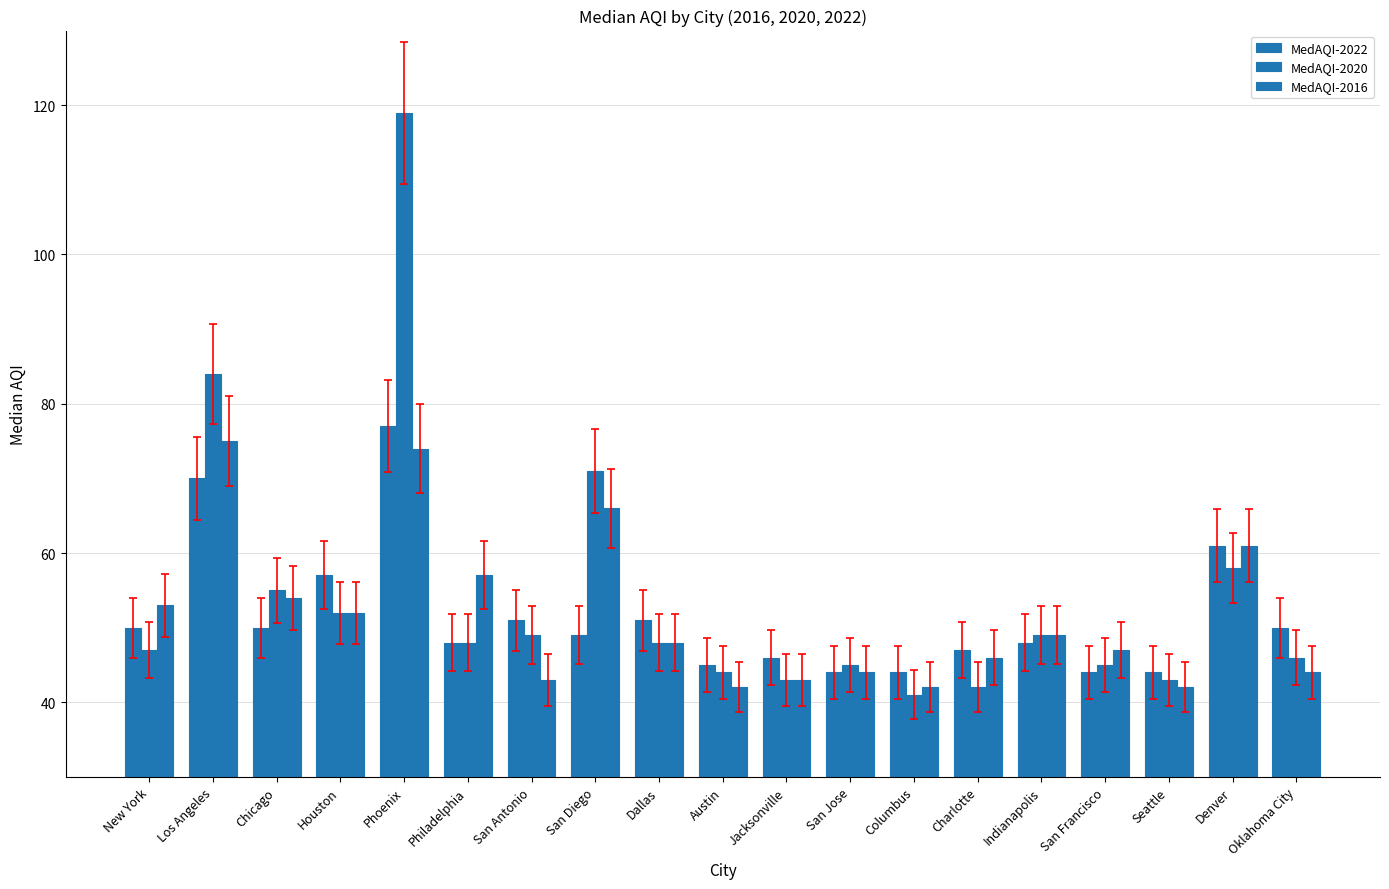

At how many categories does at least one series exceed 95?

1